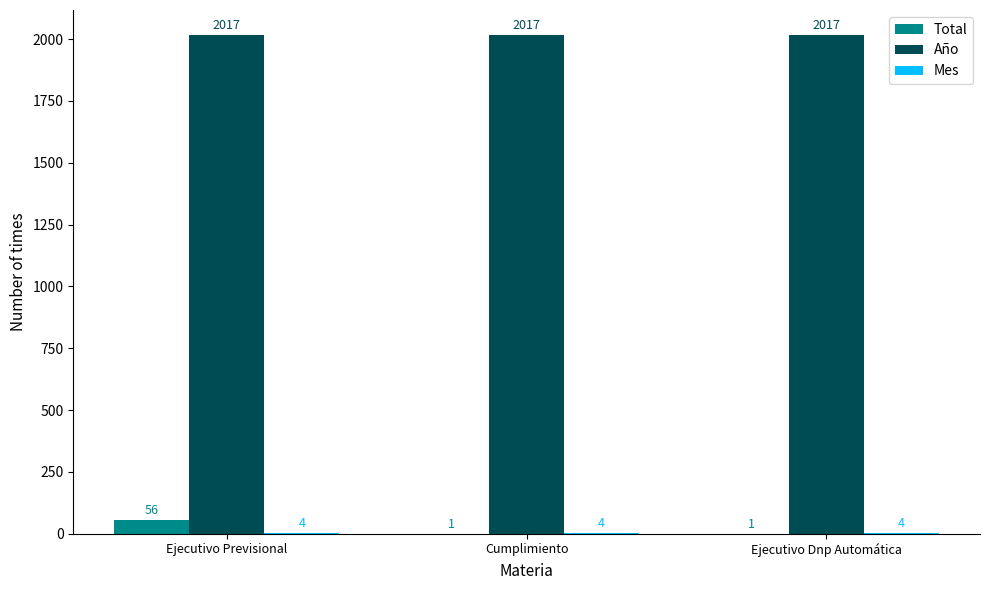

What is the maximum value shown in the chart?

2017